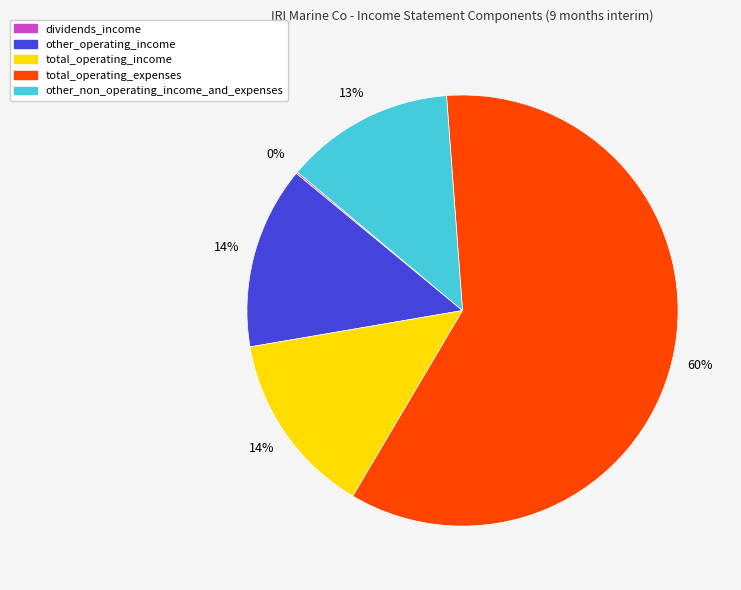

To the nearest percent, what is the average slice percentage?

20%